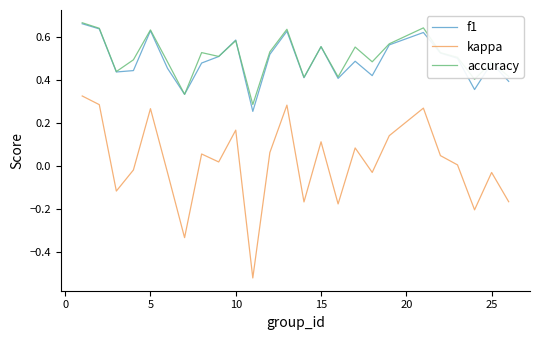

How many lines are shown in the chart?

3